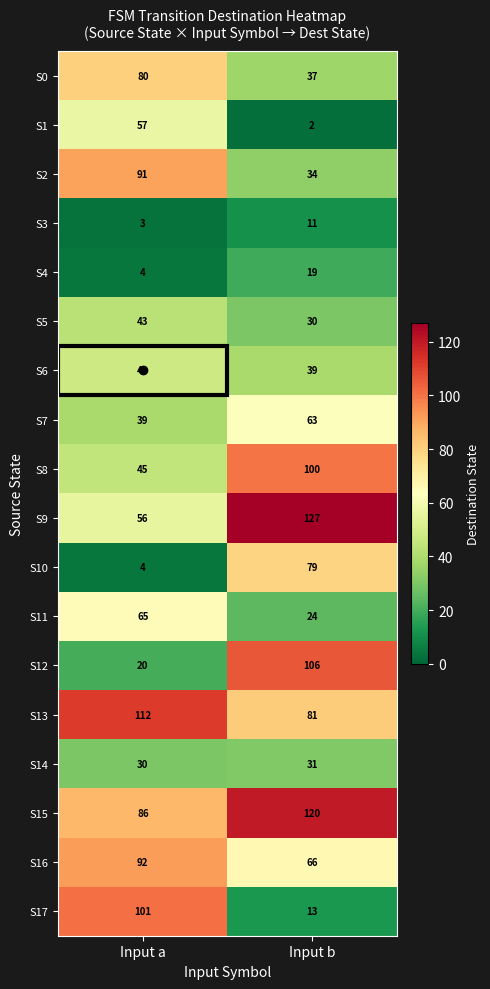

What is the sum of the S8 values at Input a and Input b?

145